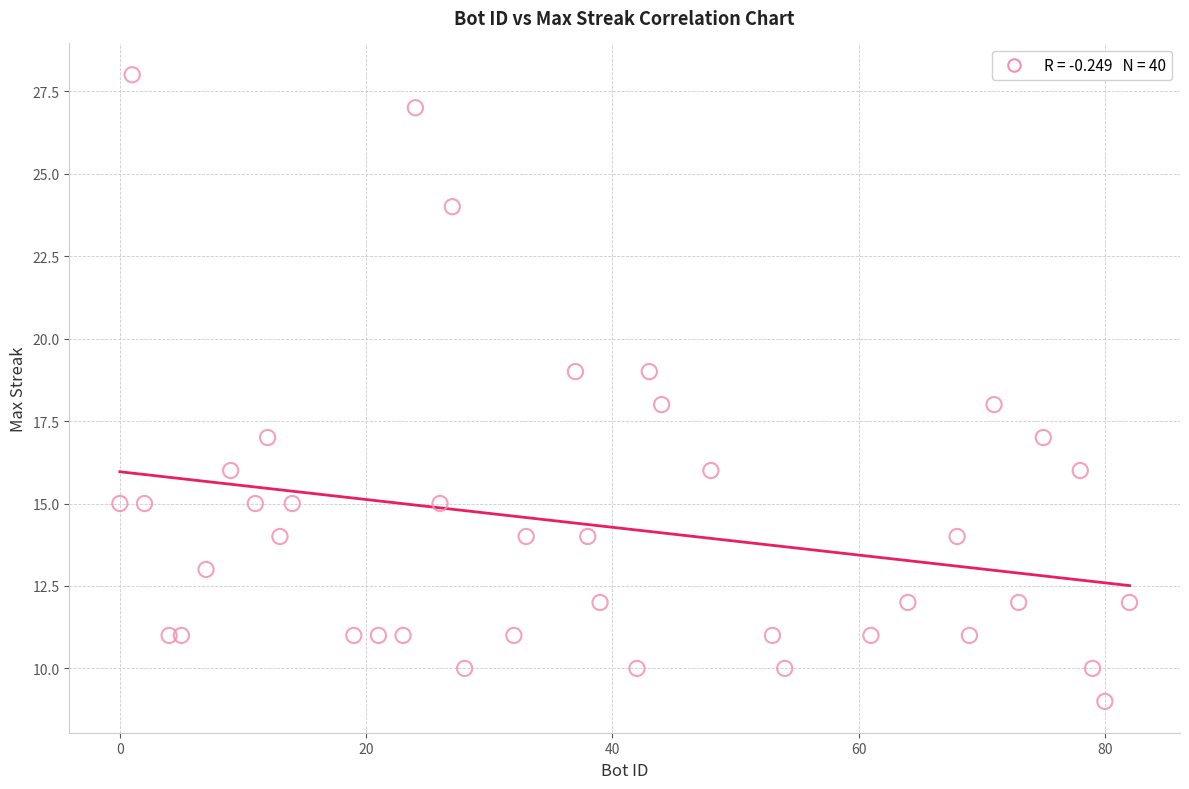

What is the range of Y values (max minus min)?

19